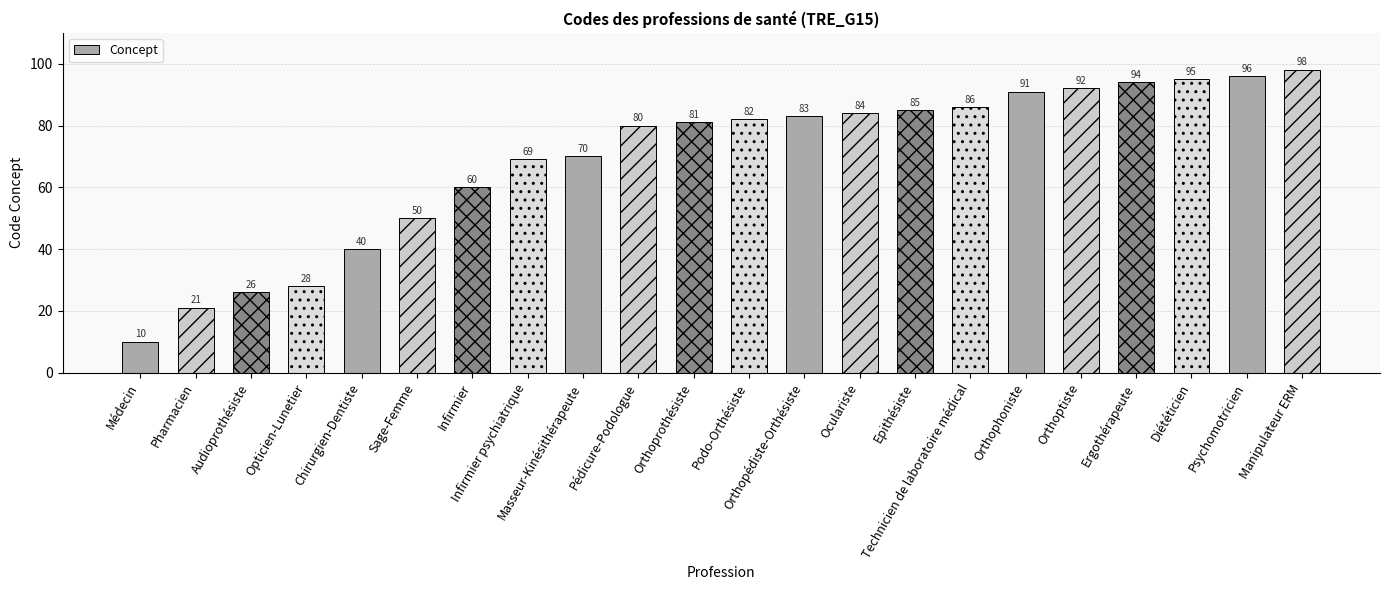

What position from the right is Opticien-Lunetier?

19